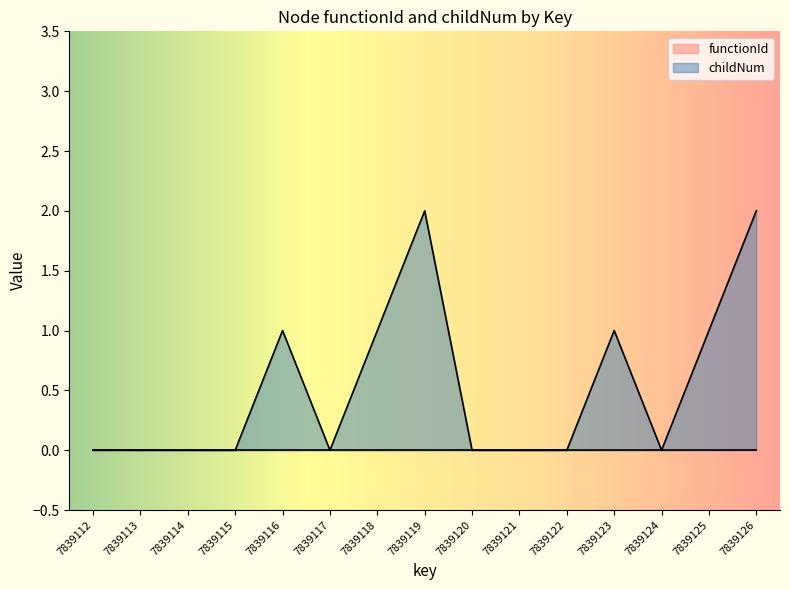

List the labels in order of value, largest first.

7839119, 7839126, 7839116, 7839118, 7839123, 7839125, 7839112, 7839113, 7839114, 7839115, 7839117, 7839120, 7839121, 7839122, 7839124